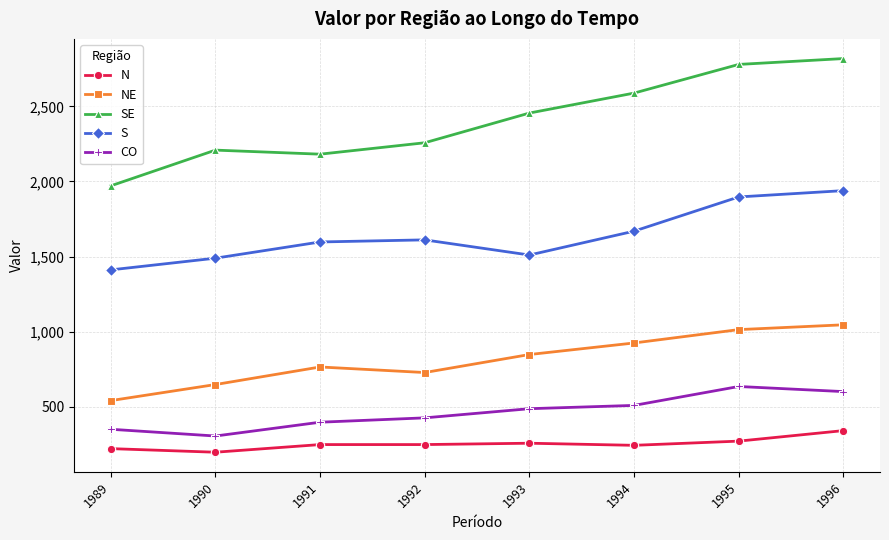

At which category is the sum across all series the highest?

1996